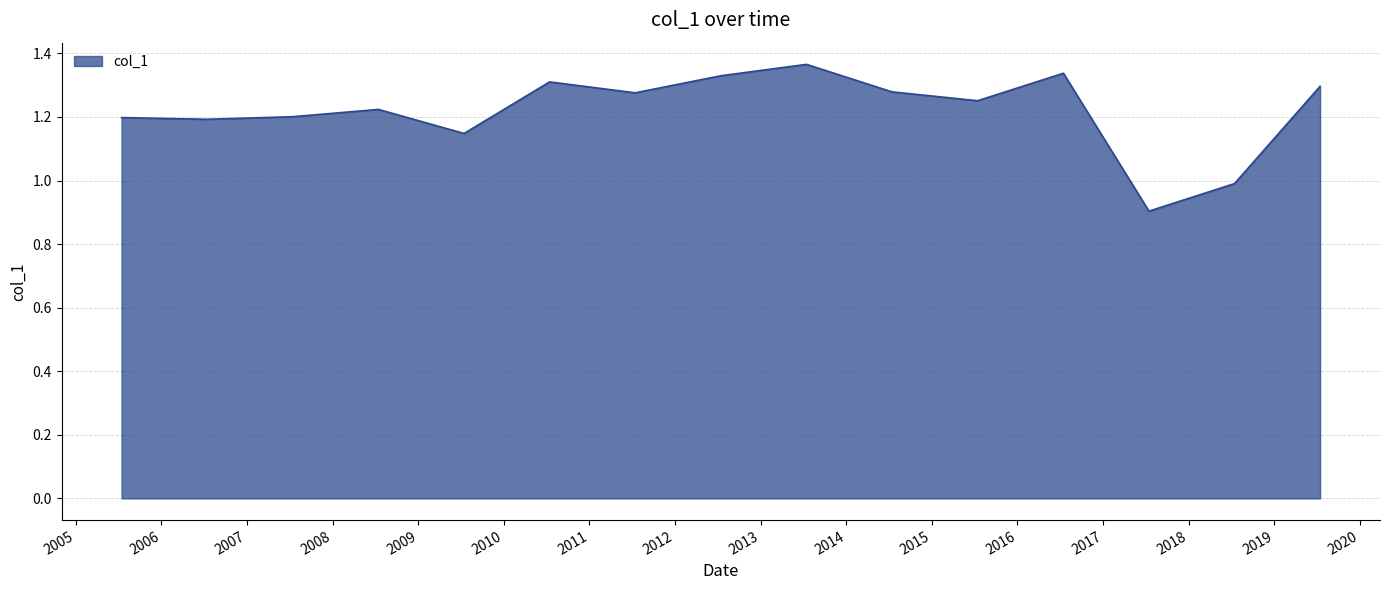

What is the minimum value shown in the chart?

0.9